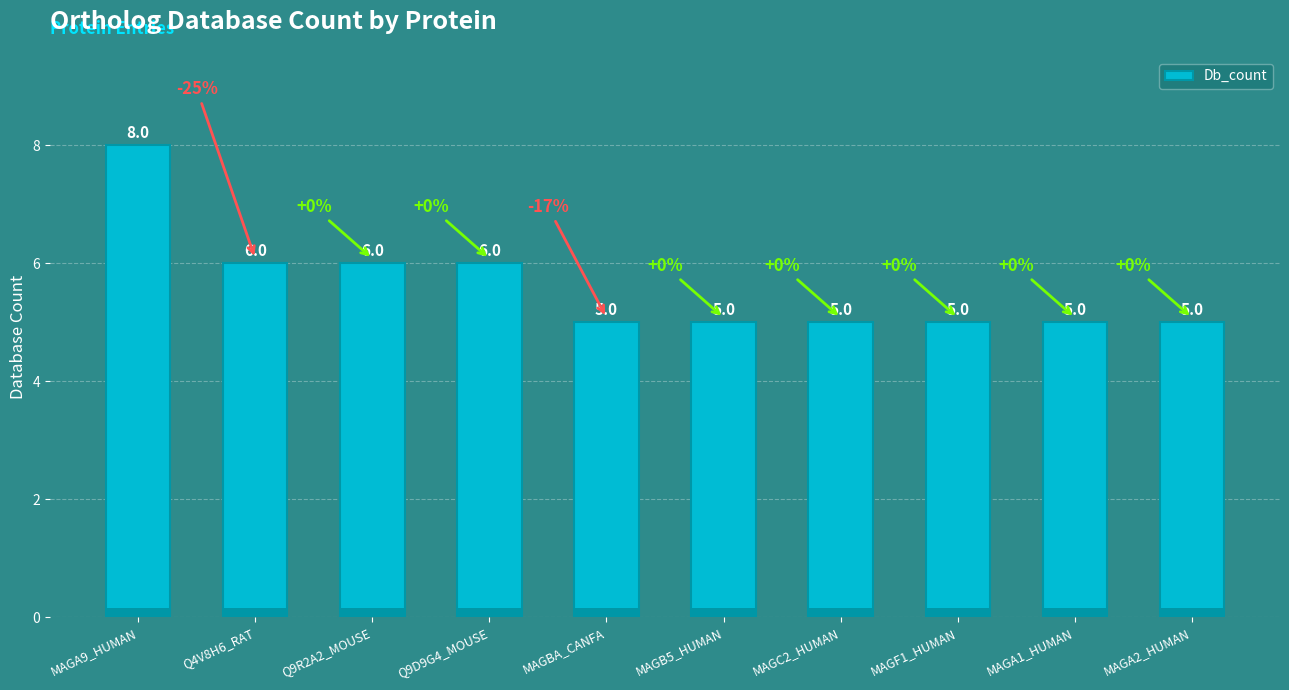

The value at Q9R2A2_MOUSE is 3. True or false?

False